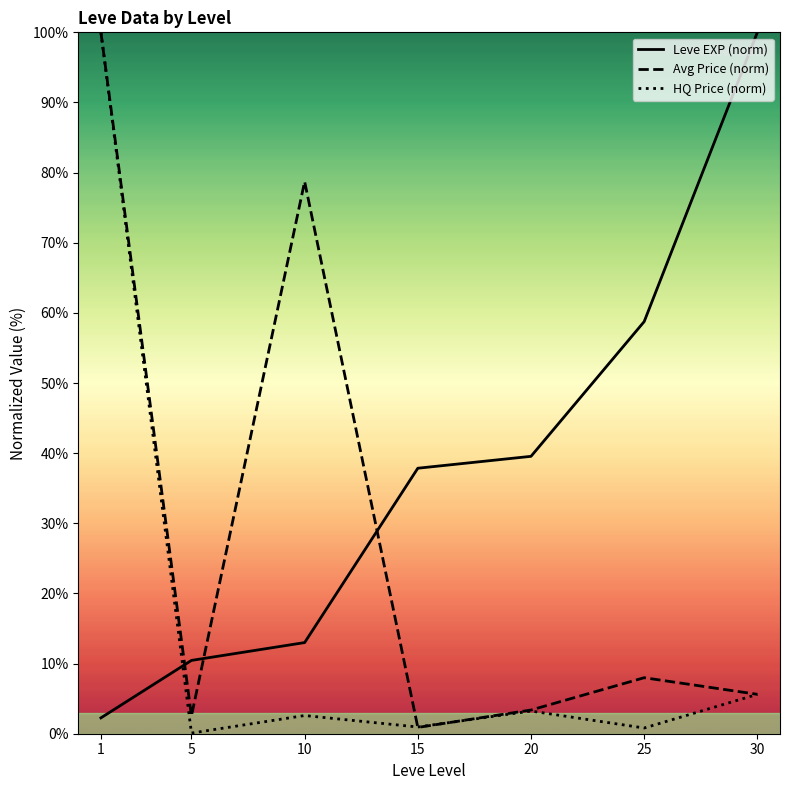

What is the spread (max minus min) of values at 10?

76.1